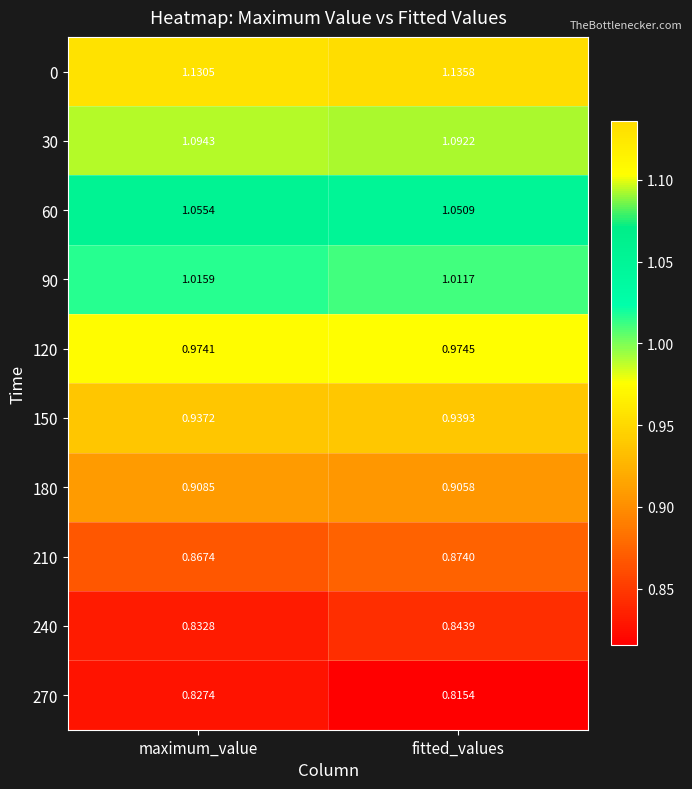

Which series has the largest range (max minus min)?

270